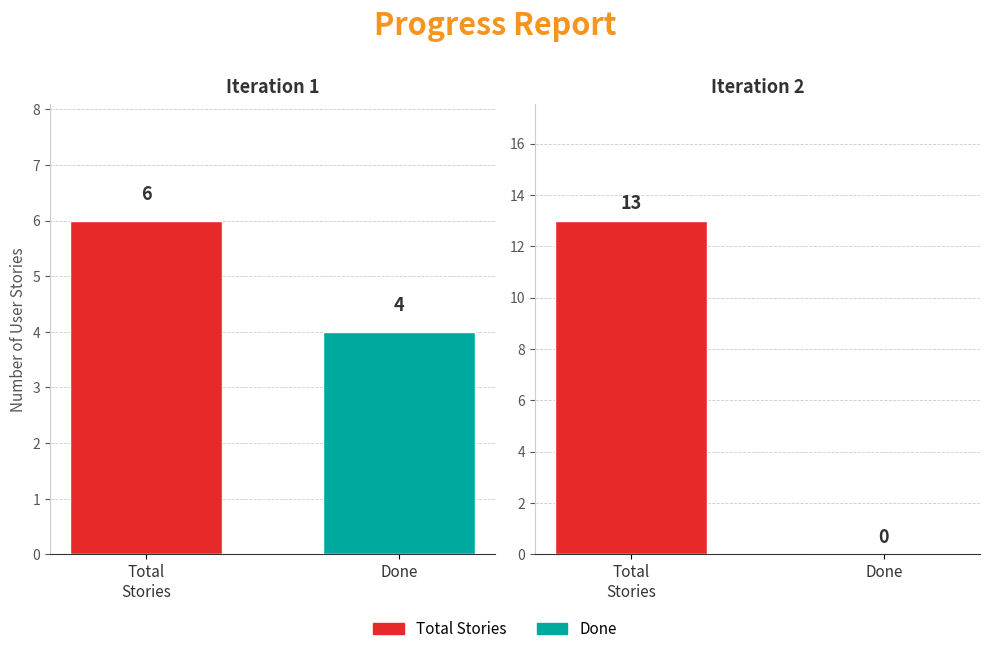

The Iteration 1 series shows 4 at Iteration 1. True or false?

False